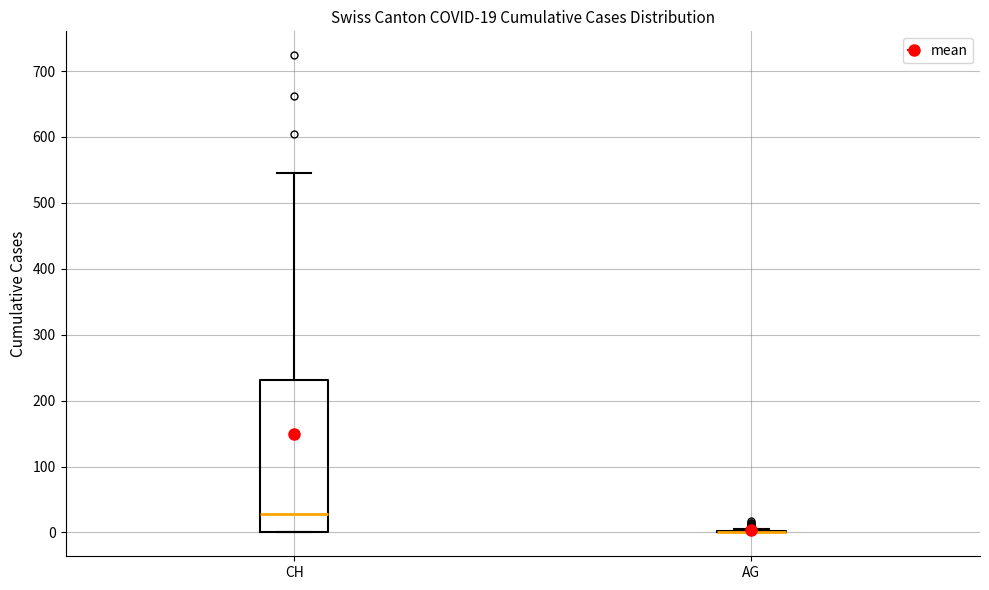

Comparing the boxes themselves (not the whiskers), which one is the tallest?

CH